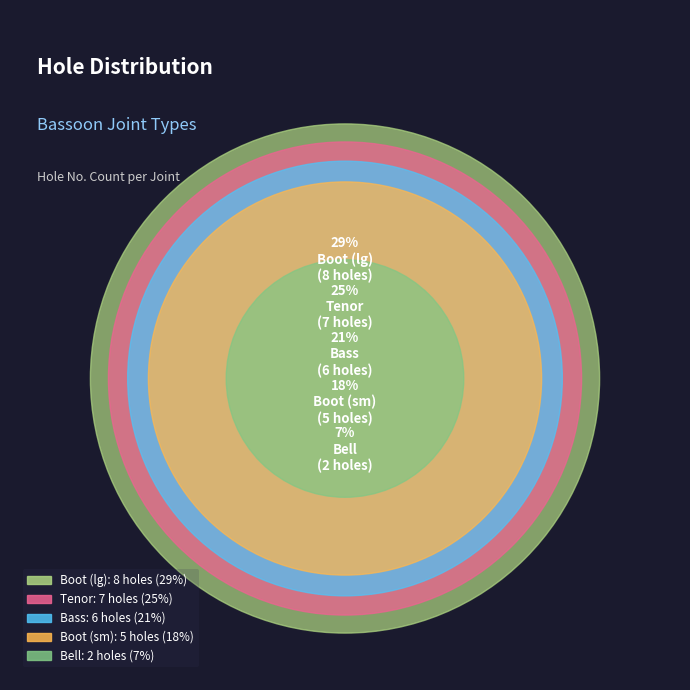

To the nearest percent, what portion does Boot (lg) represent?

29%